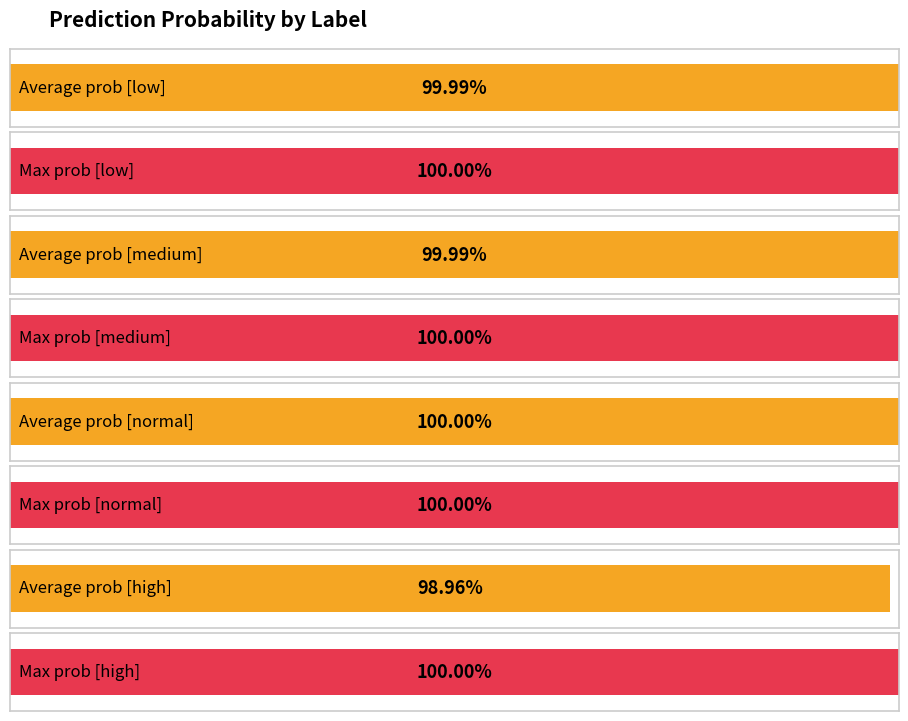

What is the value of the Average prob (False) bar at the 1st from the left?

1.0